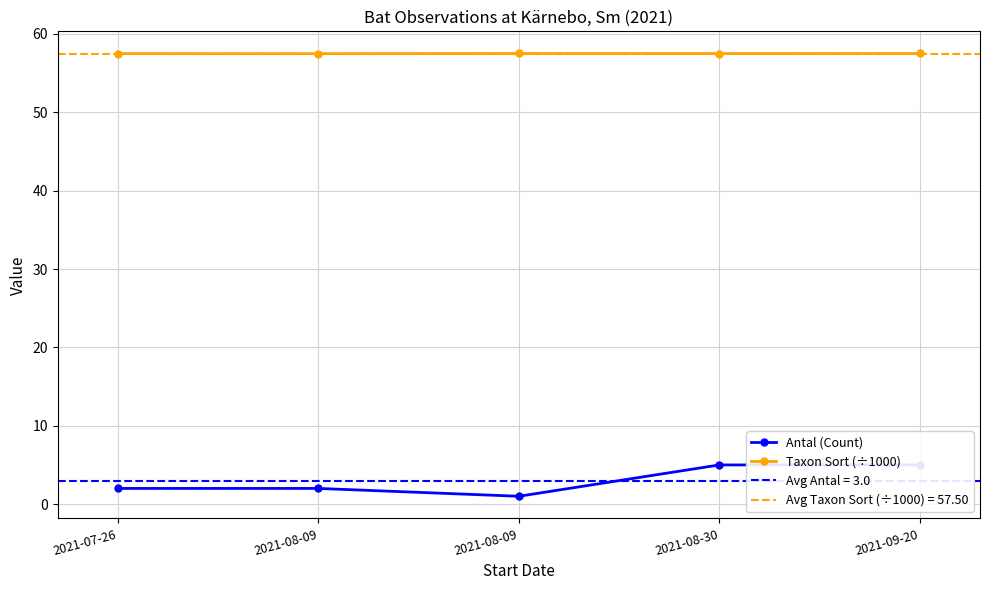

Which series has the widest spread of values?

Antal (Count)